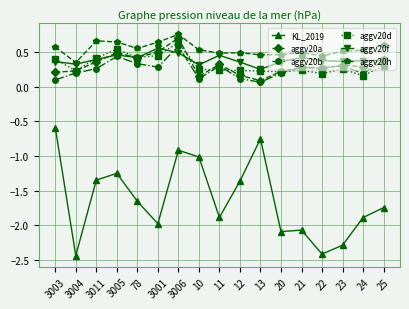

True or false: KL_2019 and aggv20d intersect in this chart.

False